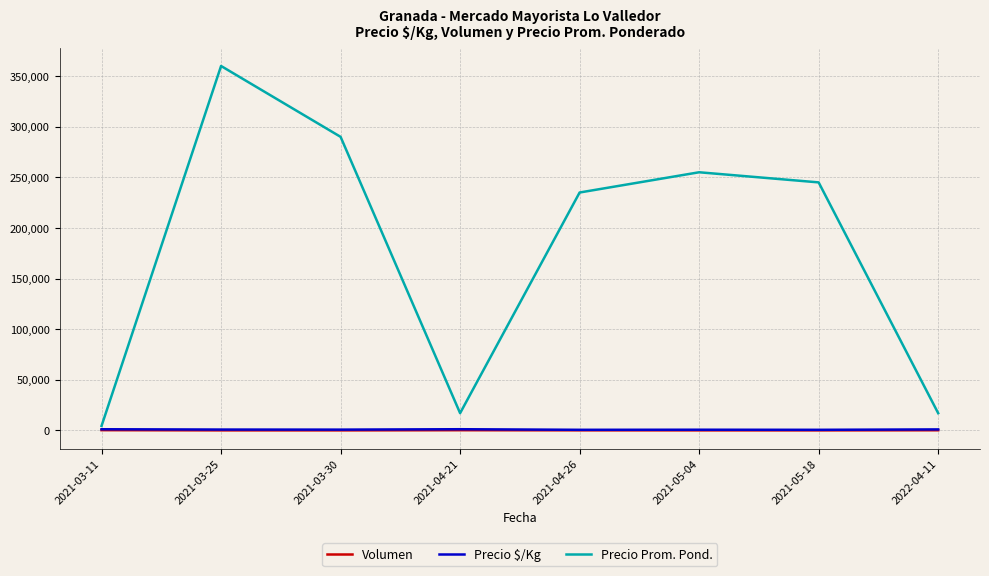

Which series has the widest spread of values?

Precio Prom. Pond.